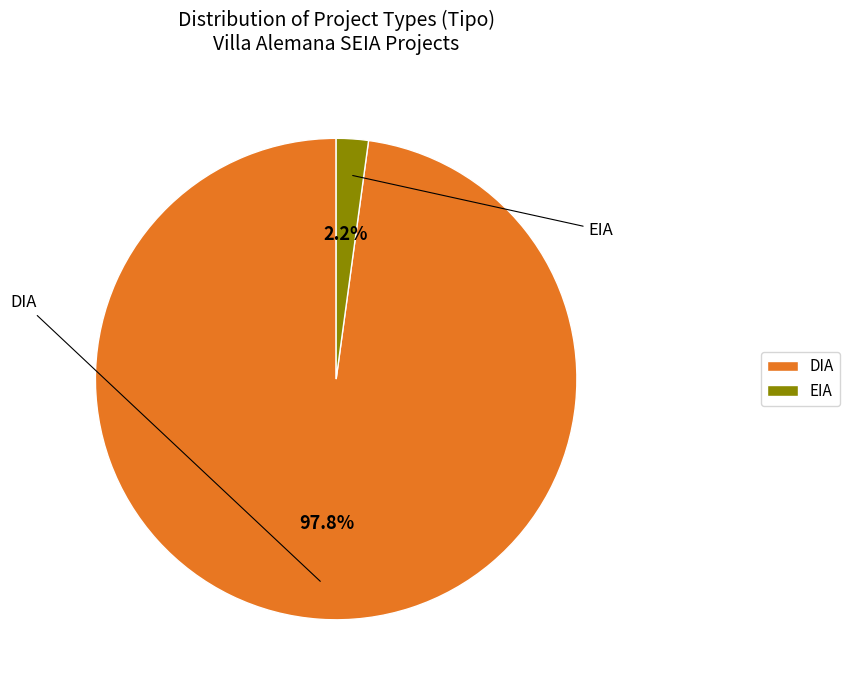

Rank the categories by value from highest to lowest.

DIA, EIA